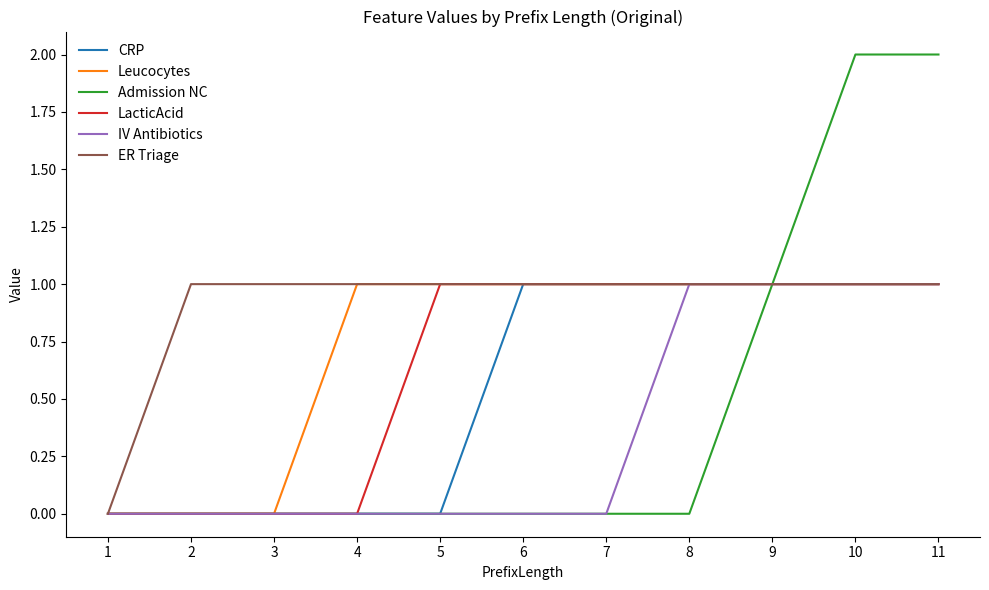

Reading left to right, what are all the values shown in this chart?

CRP: 1=0	2=0	3=0	4=0	5=0	6=1	7=1	8=1	9=1	10=1	11=1
Leucocytes: 1=0	2=0	3=0	4=1	5=1	6=1	7=1	8=1	9=1	10=1	11=1
Admission NC: 1=0	2=0	3=0	4=0	5=0	6=0	7=0	8=0	9=1	10=2	11=2
LacticAcid: 1=0	2=0	3=0	4=0	5=1	6=1	7=1	8=1	9=1	10=1	11=1
IV Antibiotics: 1=0	2=0	3=0	4=0	5=0	6=0	7=0	8=1	9=1	10=1	11=1
ER Triage: 1=0	2=1	3=1	4=1	5=1	6=1	7=1	8=1	9=1	10=1	11=1